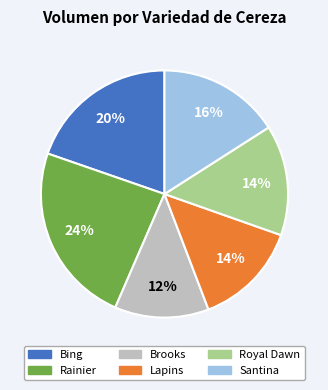

To the nearest percent, what is the average slice percentage?

17%